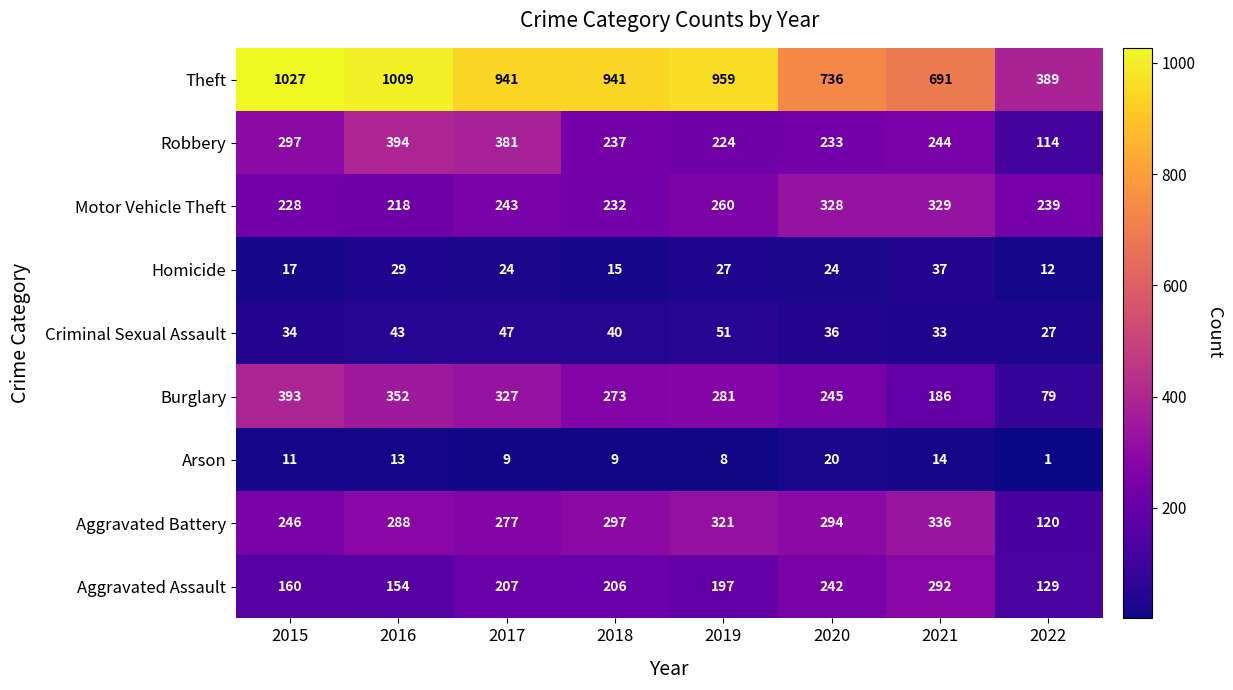

Which series has the largest range (max minus min)?

Theft